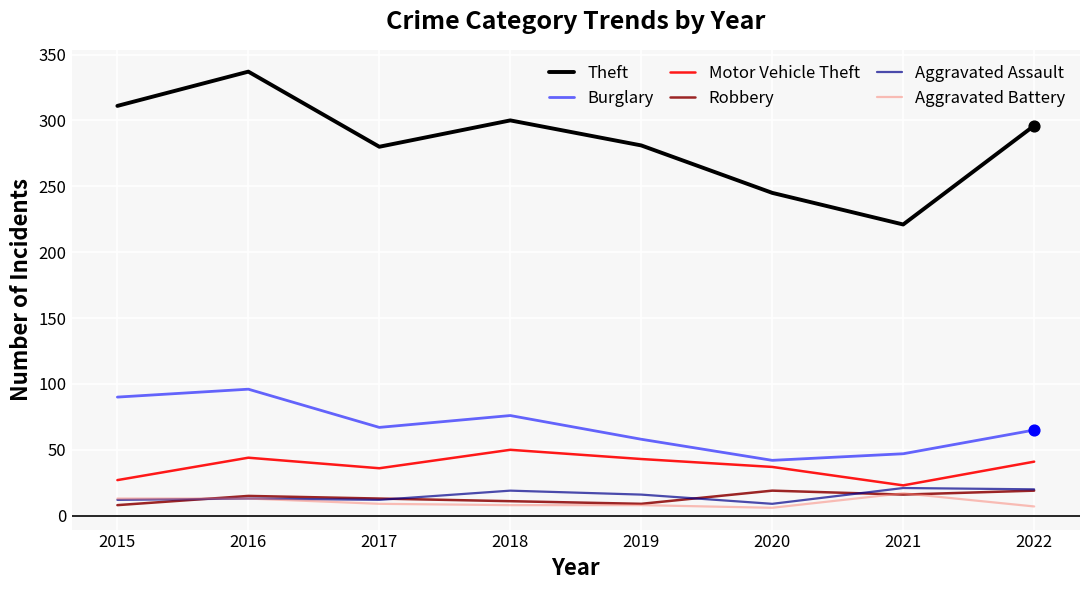

What is the total value across all series at 2018?

464